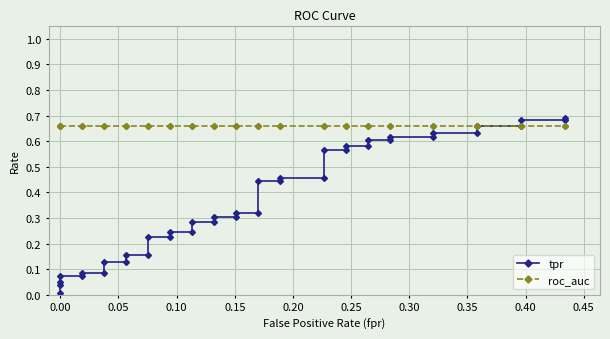

What is the greatest value displayed?

0.7